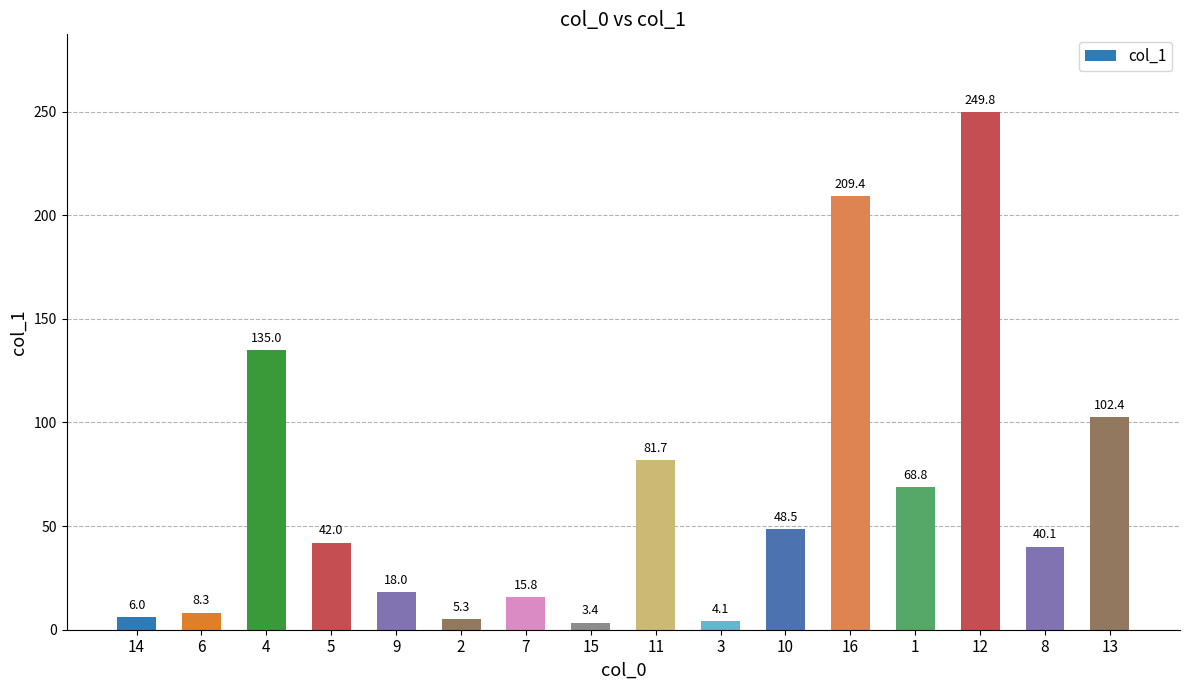

List the labels in order of value, smallest first.

15, 3, 2, 14, 6, 7, 9, 8, 5, 10, 1, 11, 13, 4, 16, 12